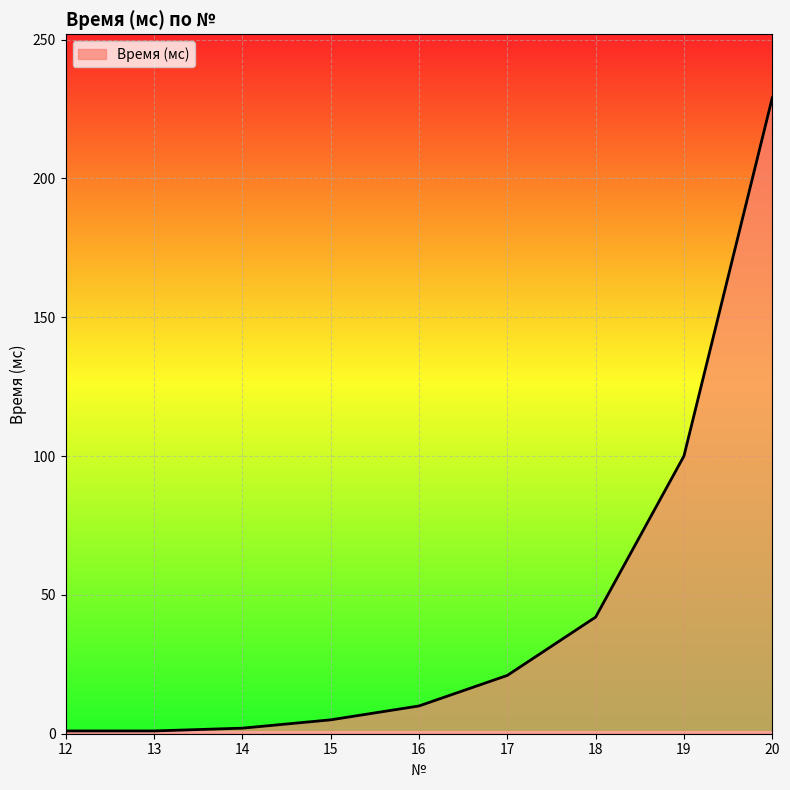

What is the difference between the maximum and minimum values?

228